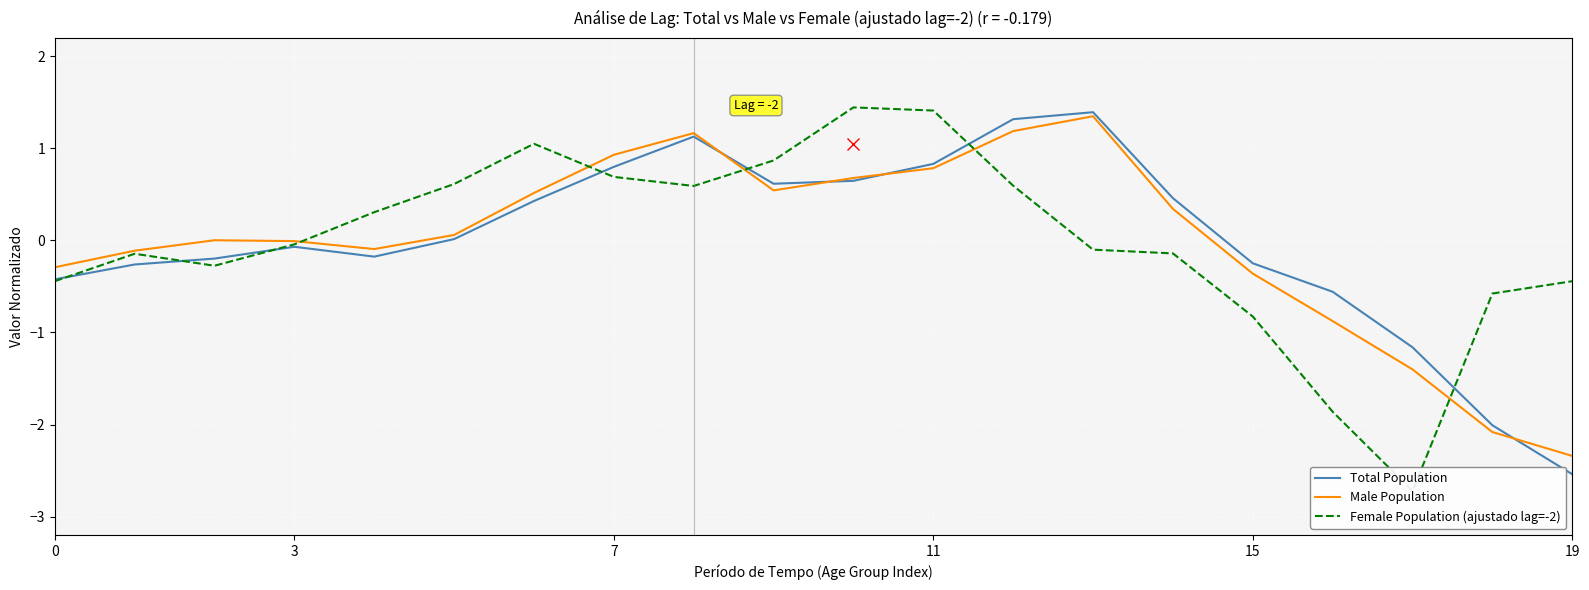

What is the difference between the maximum and minimum values in the Male Population series?

3.7